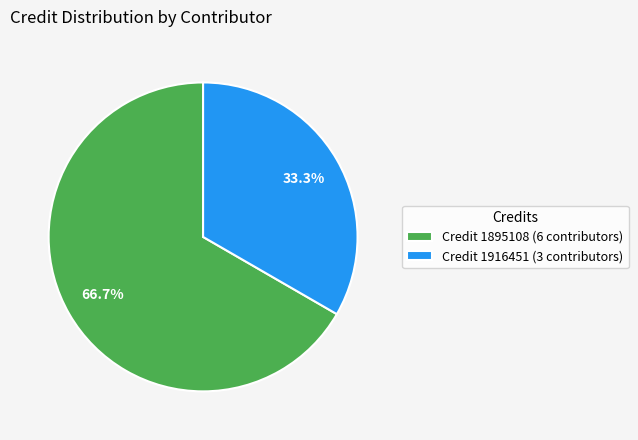

What is the ratio of the value at Credit 1895108 (6 contributors) to the value at Credit 1916451 (3 contributors)?

2.0